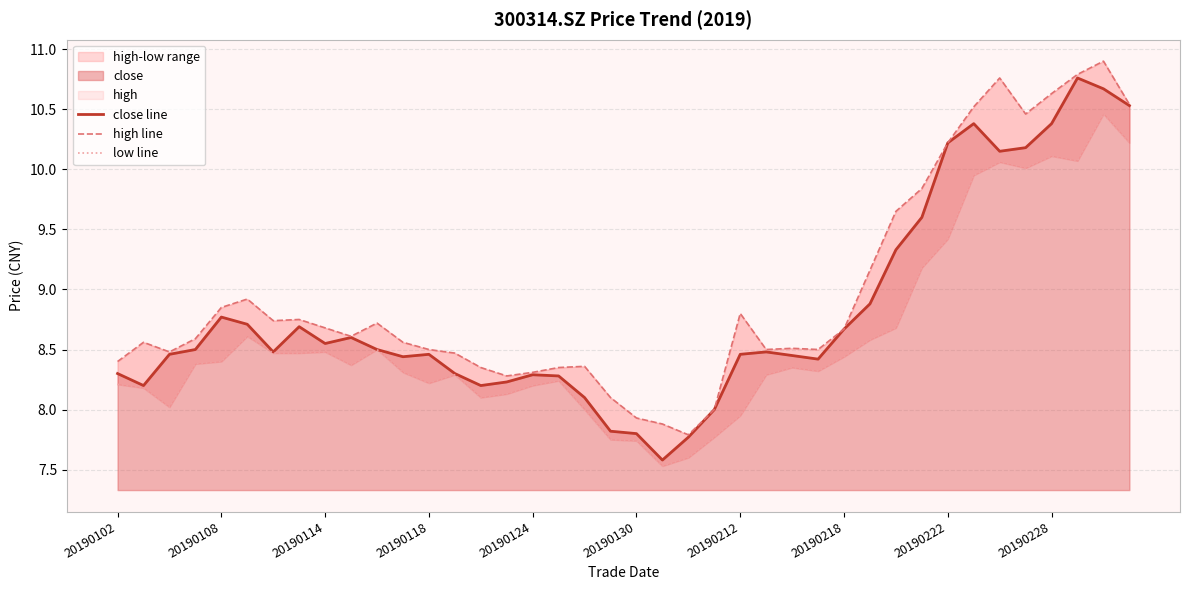

True or false: low line and close line cross at least once.

False